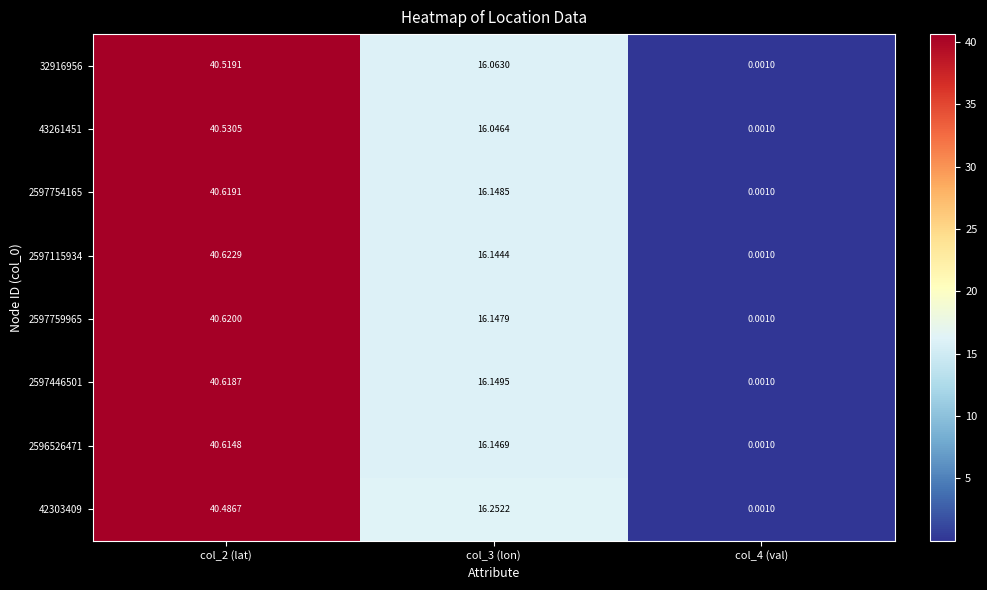

Which series changed the most between col_3 (lon) and col_4 (val)?

42303409